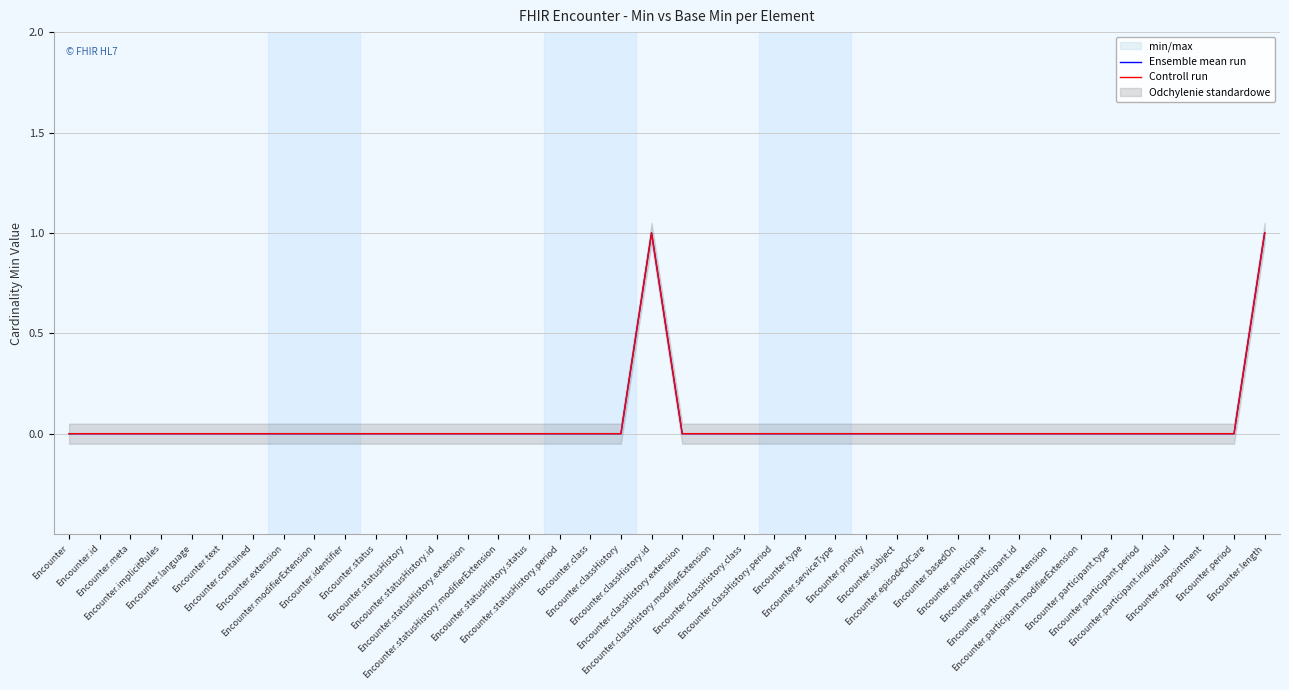

Which series has the largest total across all categories?

Ensemble mean run